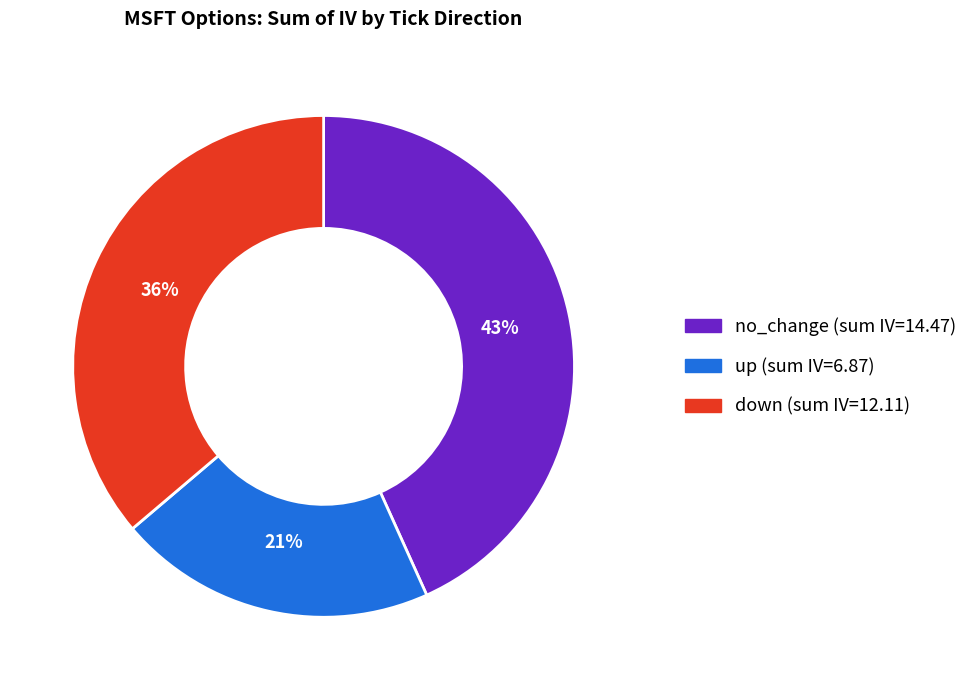

Does any single category account for the majority?

No